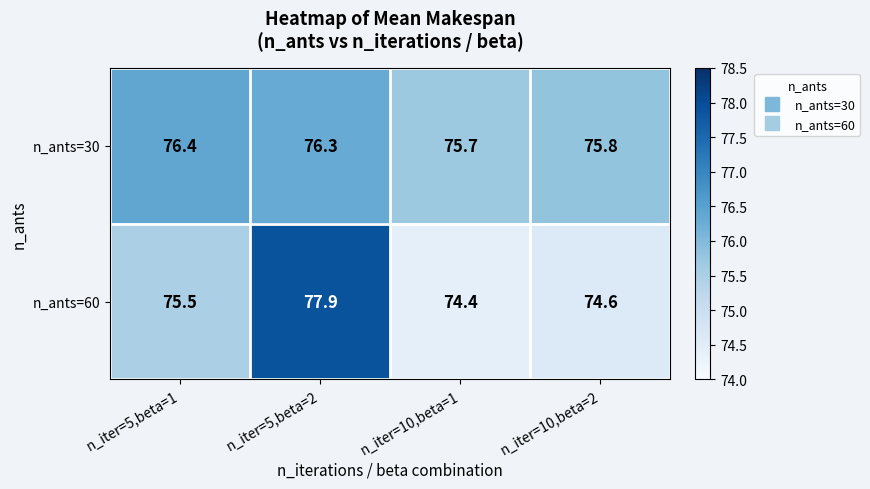

Reading right to left, what are all the values shown in this chart?

n_ants=30: 75.8	75.7	76.3	76.4
n_ants=60: 74.6	74.4	77.9	75.5